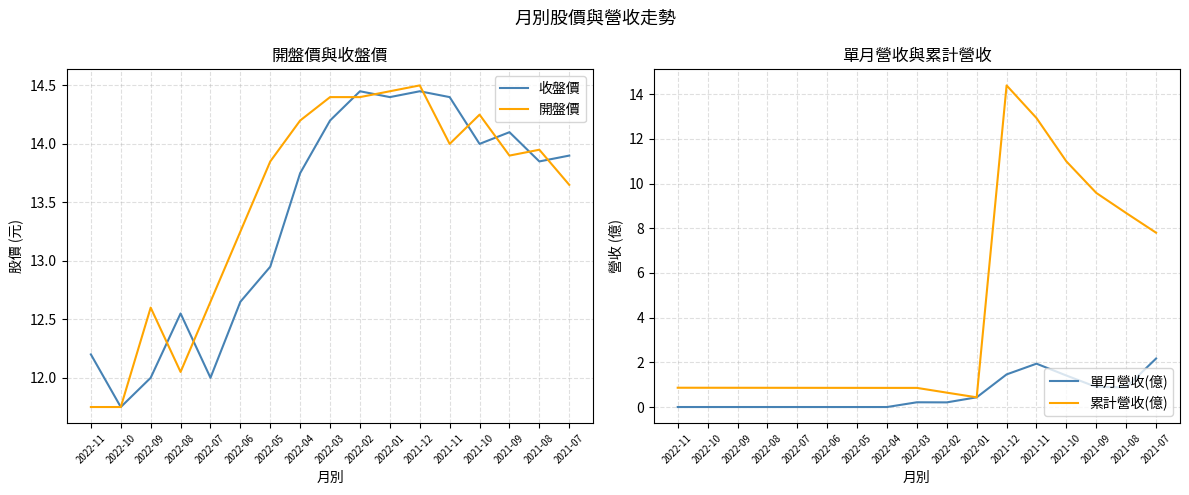

The value of 收盤價 at 2022-11 is 12.2. True or false?

True